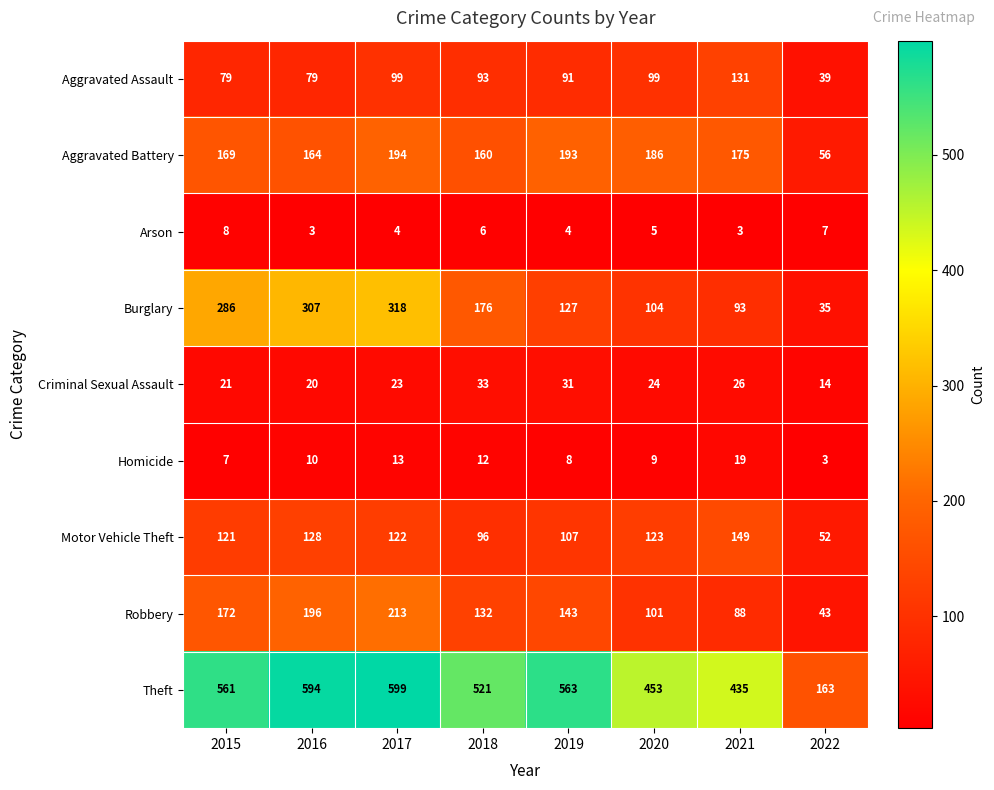

What is the maximum value shown in the chart?

599